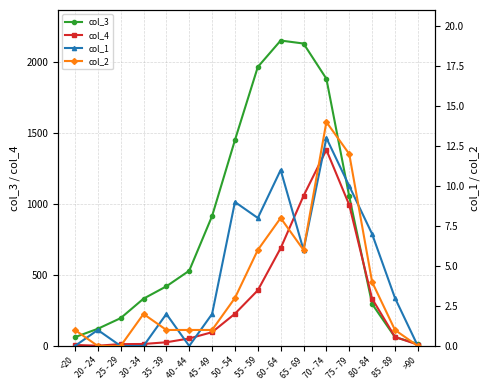

What position from the left is 75 - 79?

13